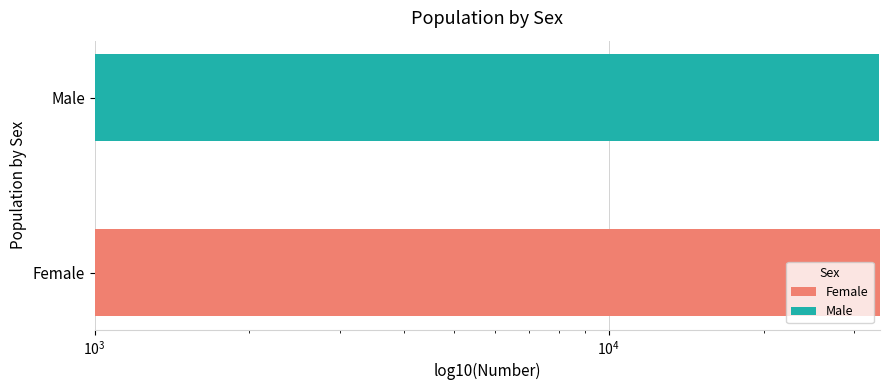

What is the maximum value shown in the chart?

33683